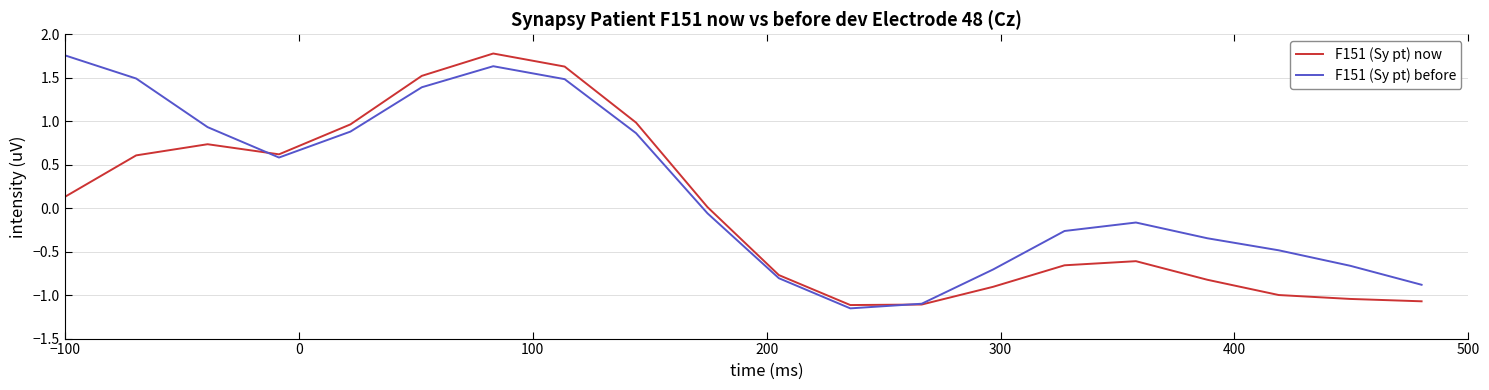

Which series has the largest total across all categories?

F151 (Sy pt) before